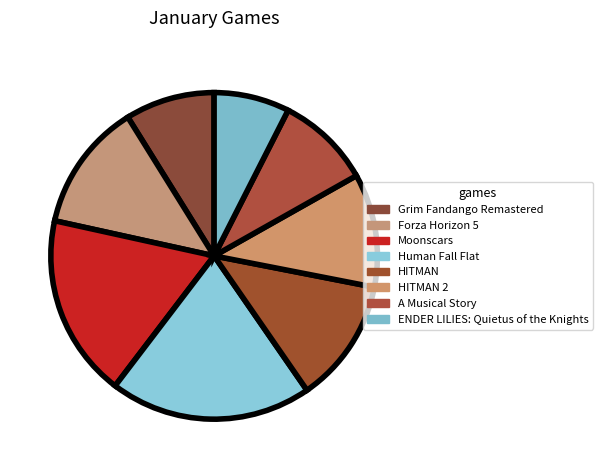

How many slices are in this pie chart?

8